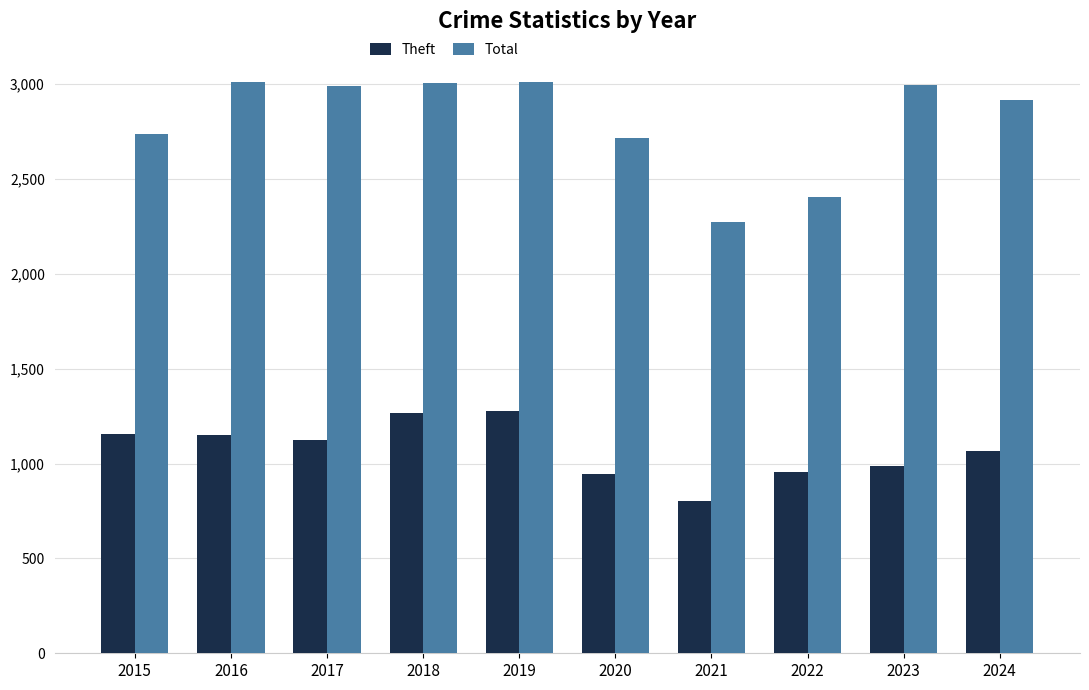

How many bars are there in each group?

2